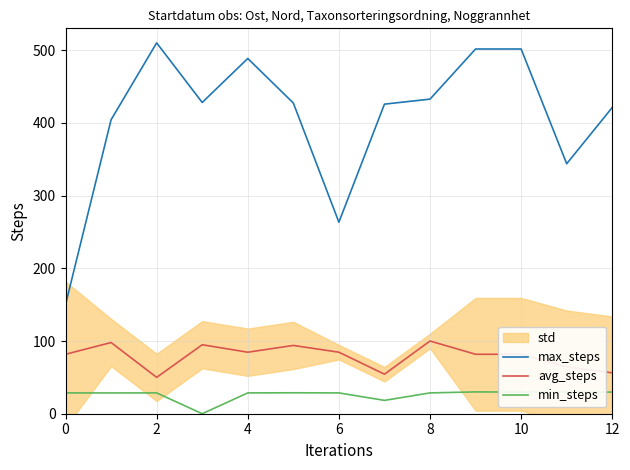

What is the sum of the min_steps values at 10 and 12?

59.5